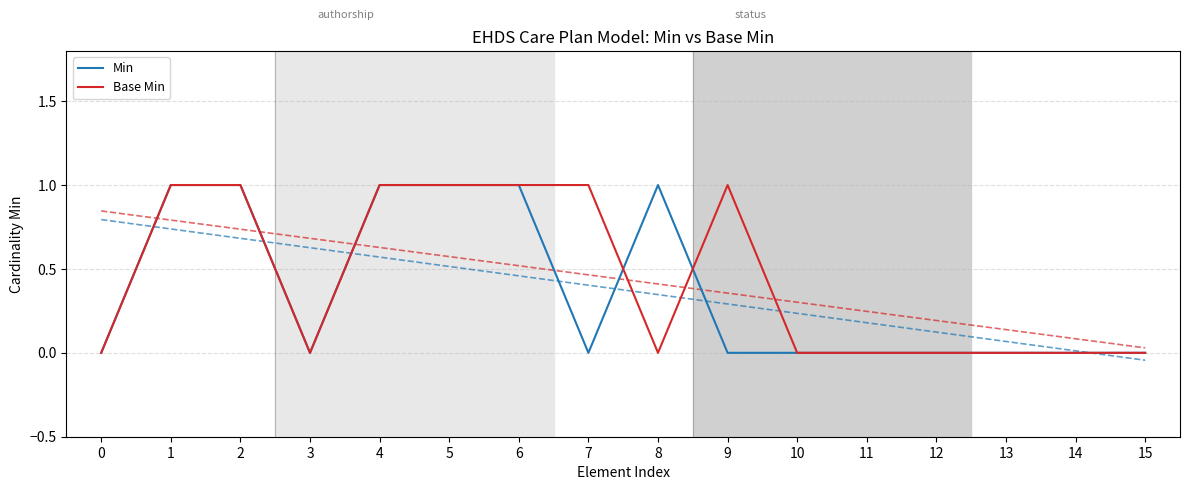

Which series has the widest spread of values?

Min